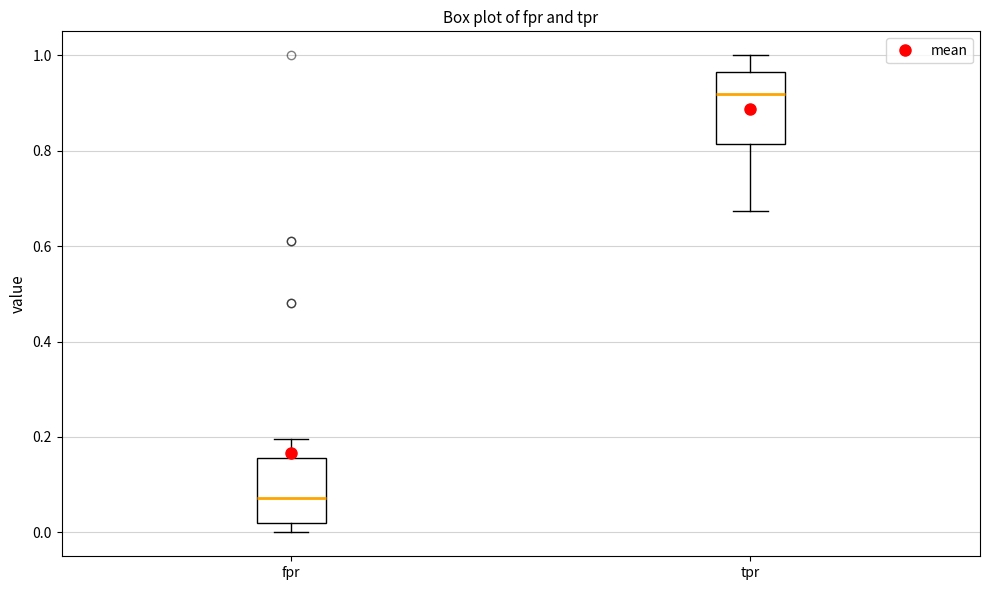

Which box's median line is the lowest?

fpr